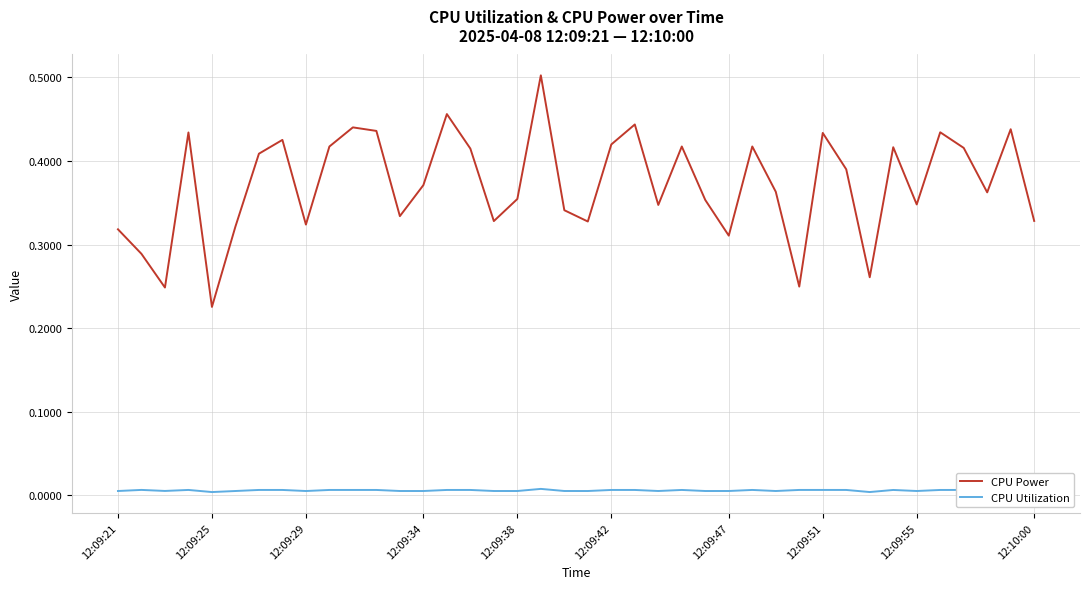

List the series in order of their overall mean, lowest first.

CPU Utilization, CPU Power